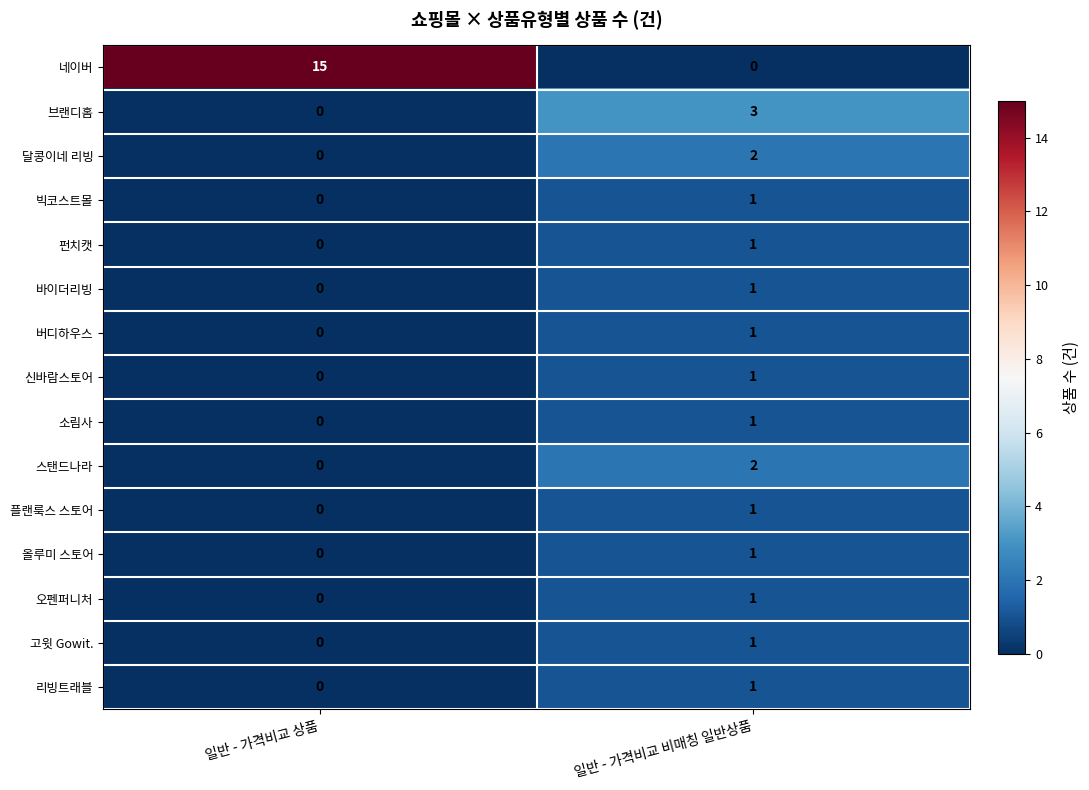

Reading left to right, what are all the values shown in this chart?

네이버: 15	0
브랜디홈: 0	3
달콩이네 리빙: 0	2
빅코스트몰: 0	1
펀치캣: 0	1
바이더리빙: 0	1
버디하우스: 0	1
신바람스토어: 0	1
소림사: 0	1
스탠드나라: 0	2
플랜룩스 스토어: 0	1
올루미 스토어: 0	1
오펜퍼니처: 0	1
고윗 Gowit.: 0	1
리빙트래블: 0	1